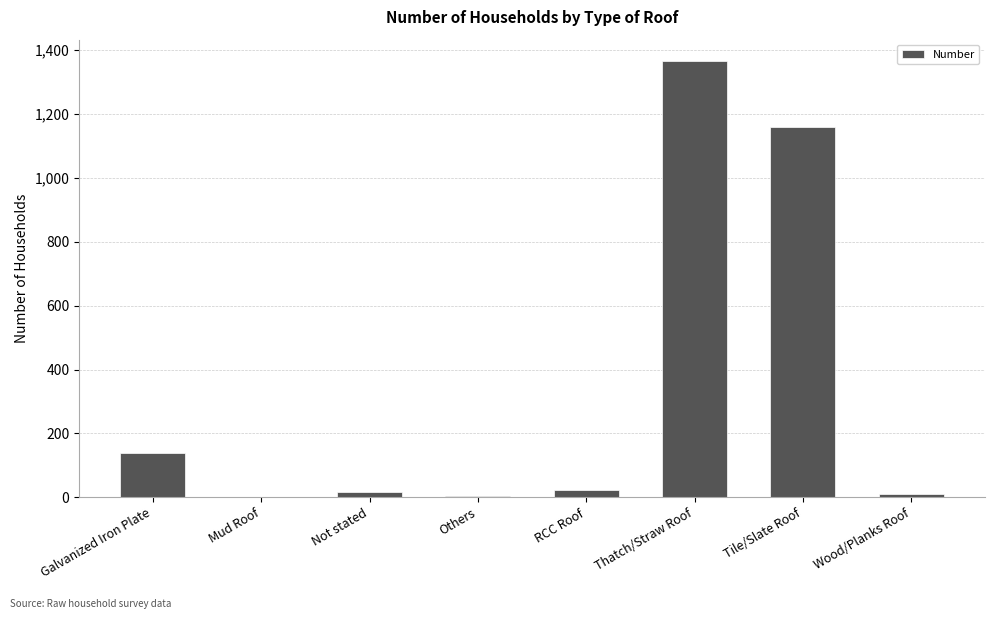

What is the greatest value displayed?

1365